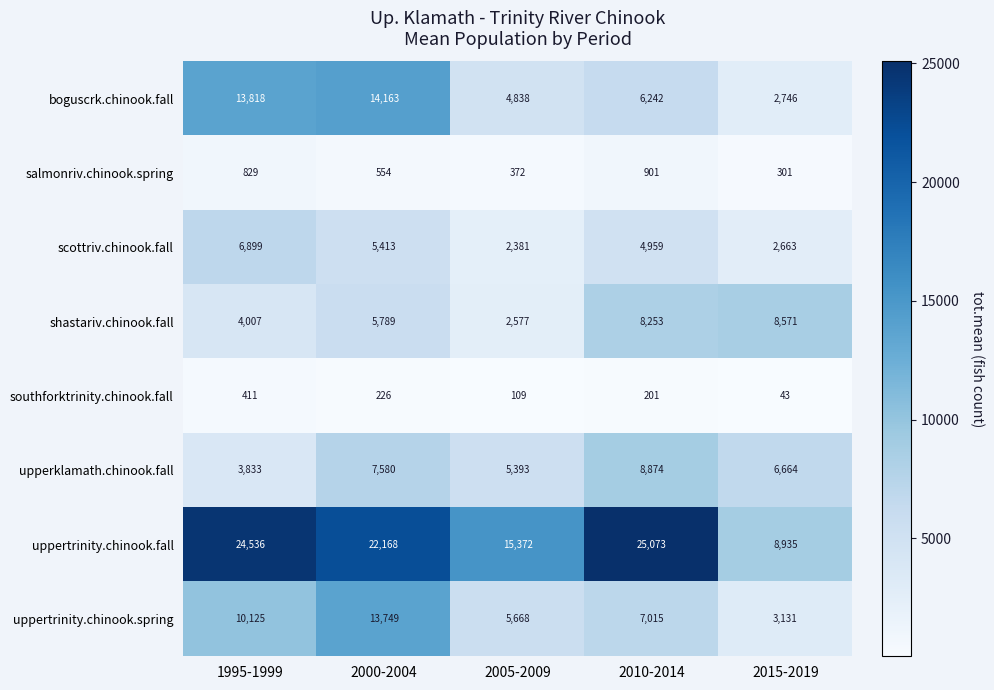

What is the average value of the uppertrinity.chinook.spring series?

7938